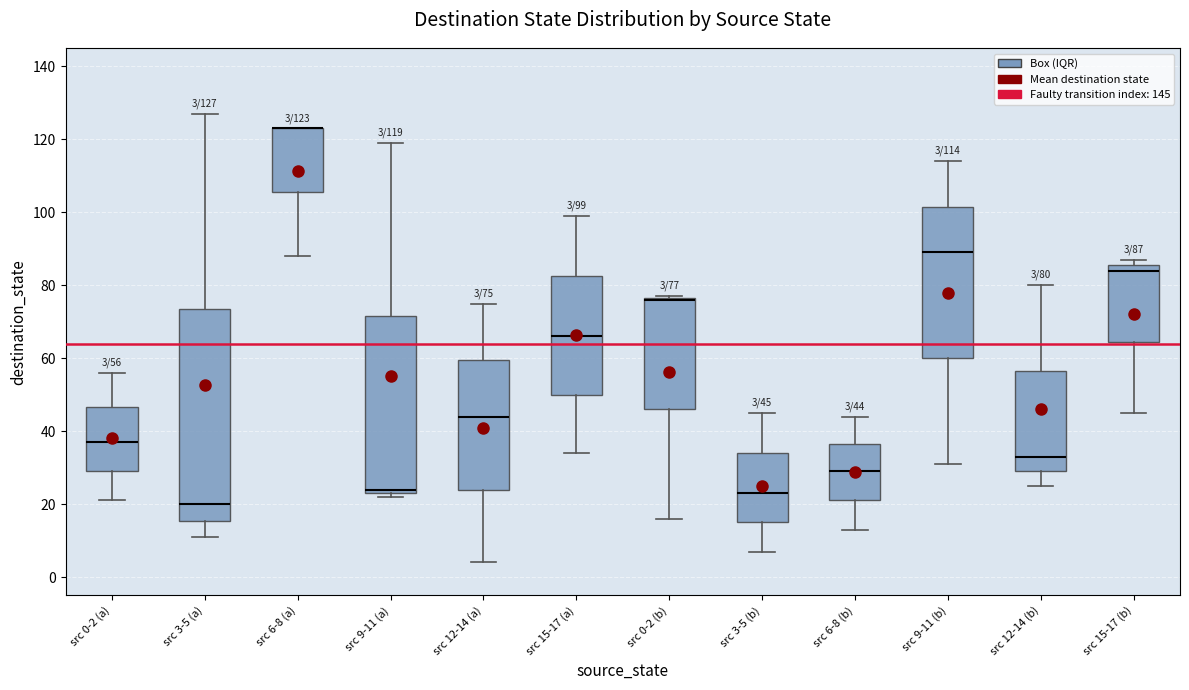

Which box is the tallest, from its lower edge to its upper edge?

src 3-5 (a)